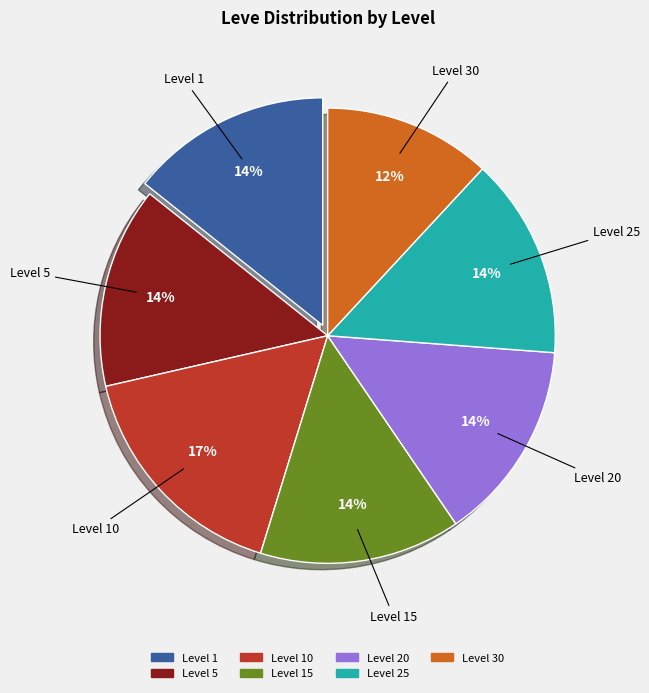

Is the sum of Level 5 and Level 30 greater than half?

No